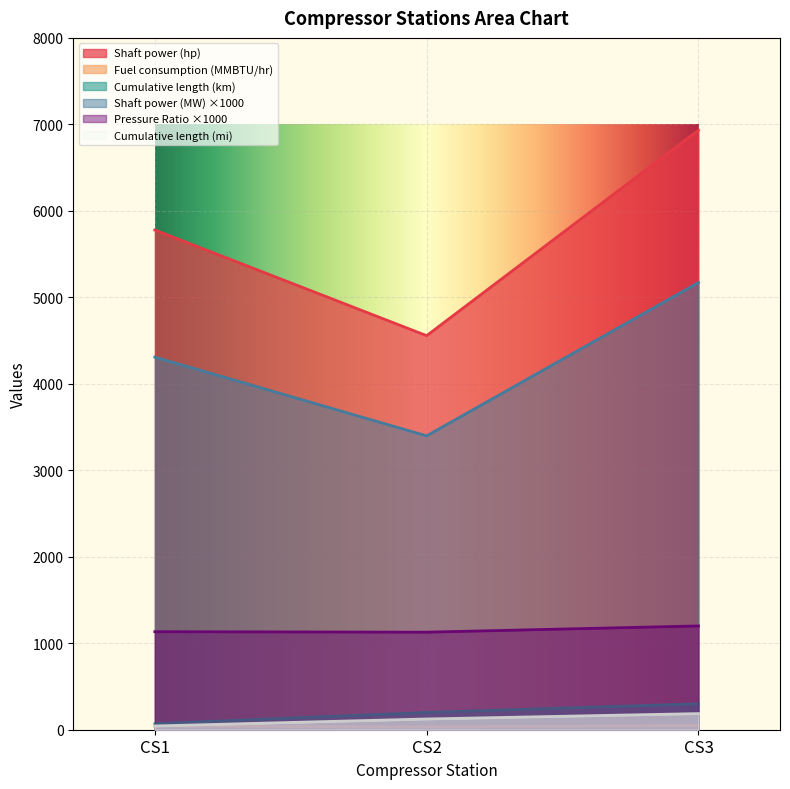

Which label corresponds to the smallest value in the chart?

CS2